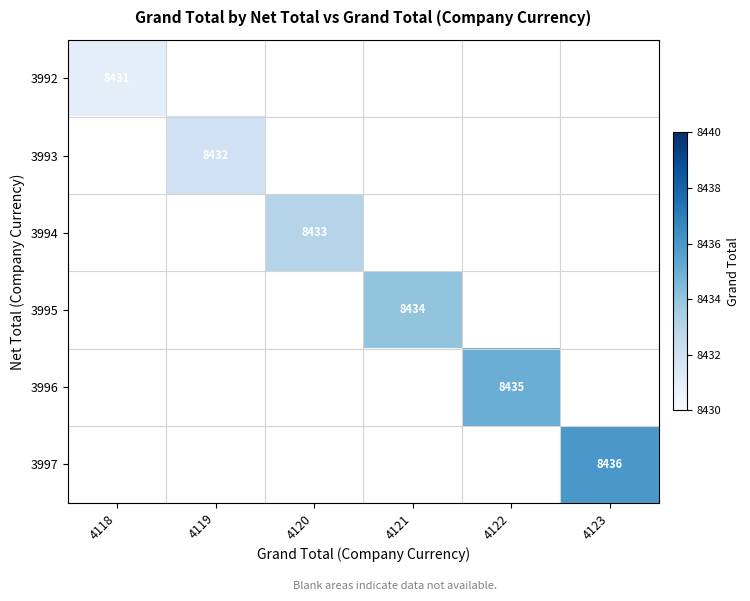

The 3993 series shows 2744 at 4119. True or false?

False